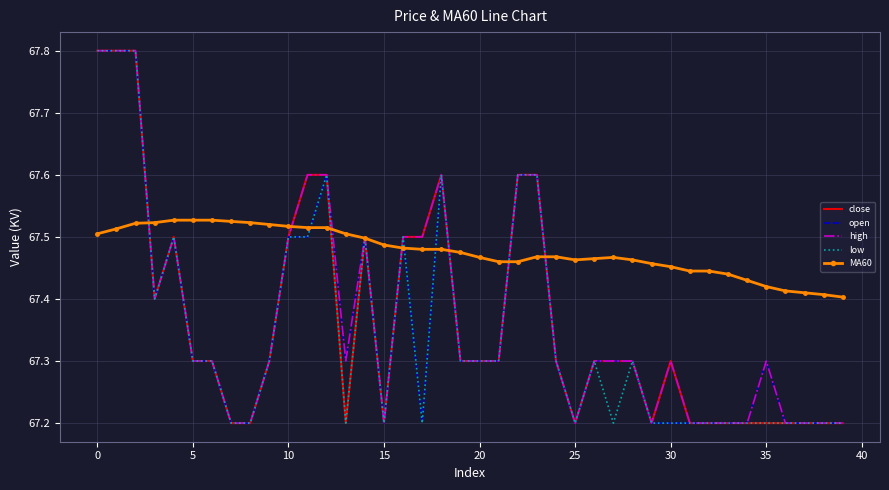

What is the difference between the maximum and minimum values in the MA60 series?

0.1